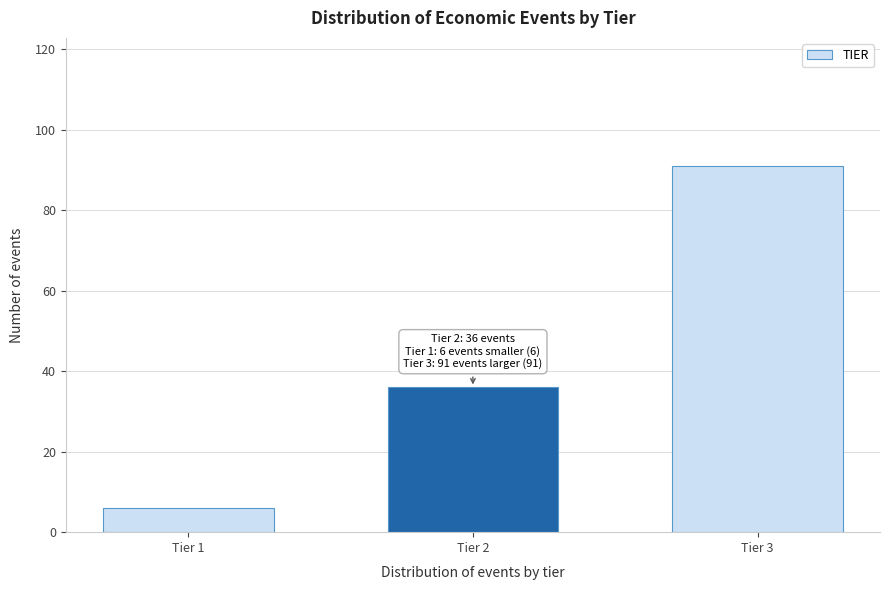

Reading left to right, transcribe all the data shown in this chart.

6	36	91